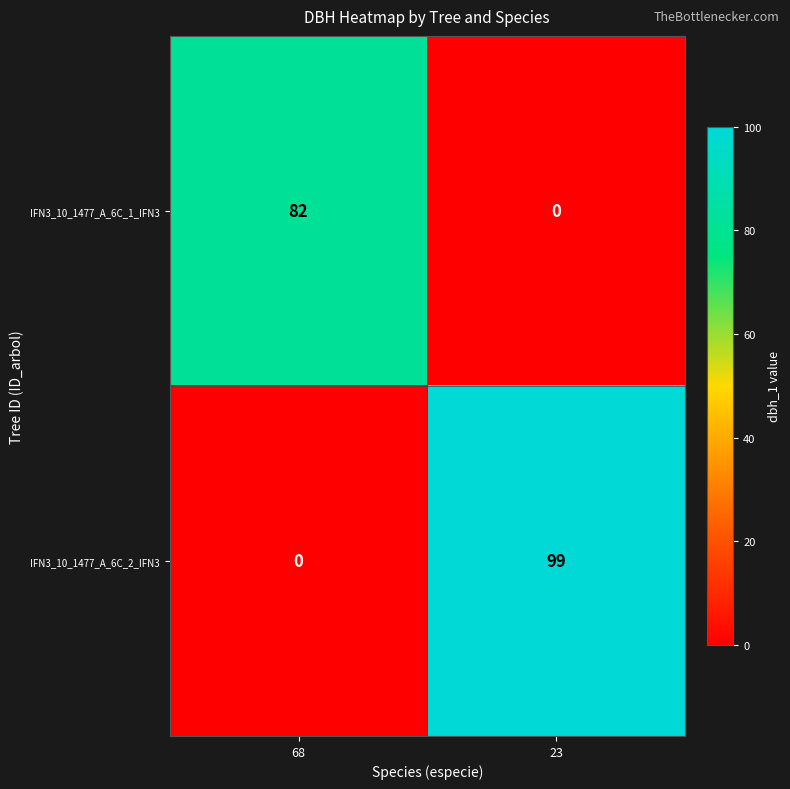

List the series in order of their peak value, lowest first.

IFN3_10_1477_A_6C_1_IFN3, IFN3_10_1477_A_6C_2_IFN3